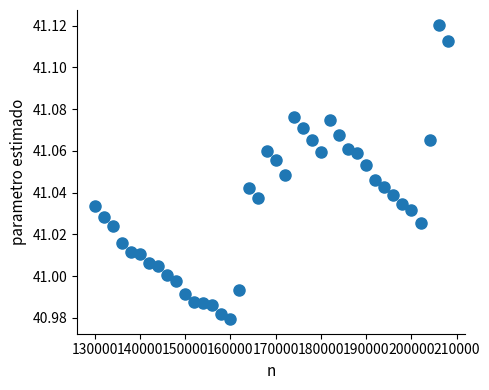

What is the range of X values (max minus min)?

78000.0